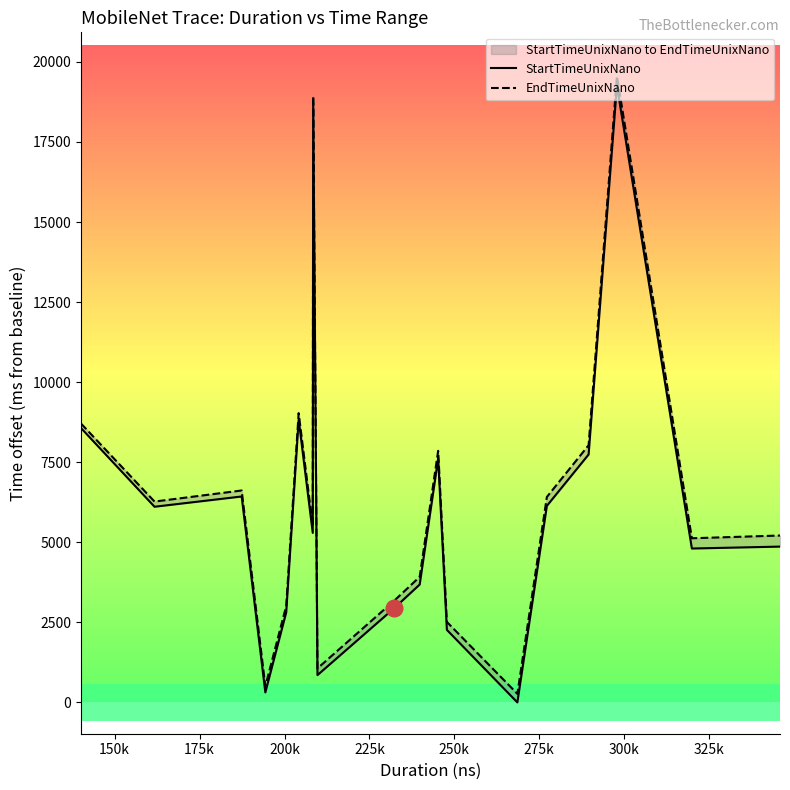

What is the label of the 4th point from the left?

200k